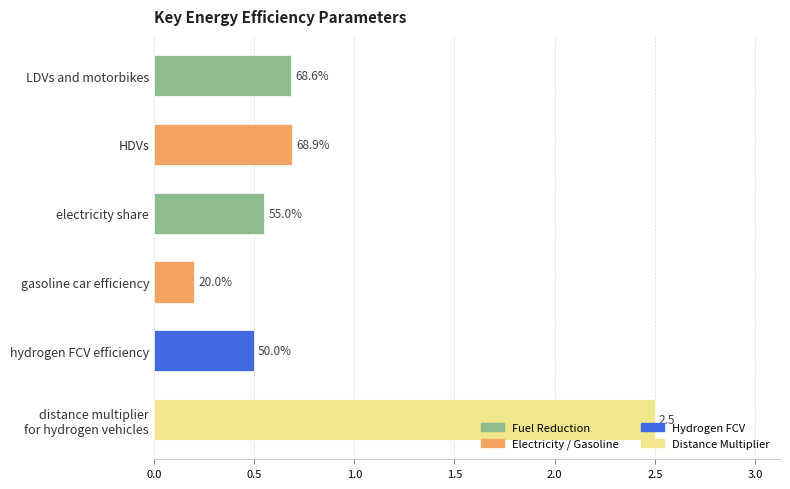

Are the bars horizontal?

Yes